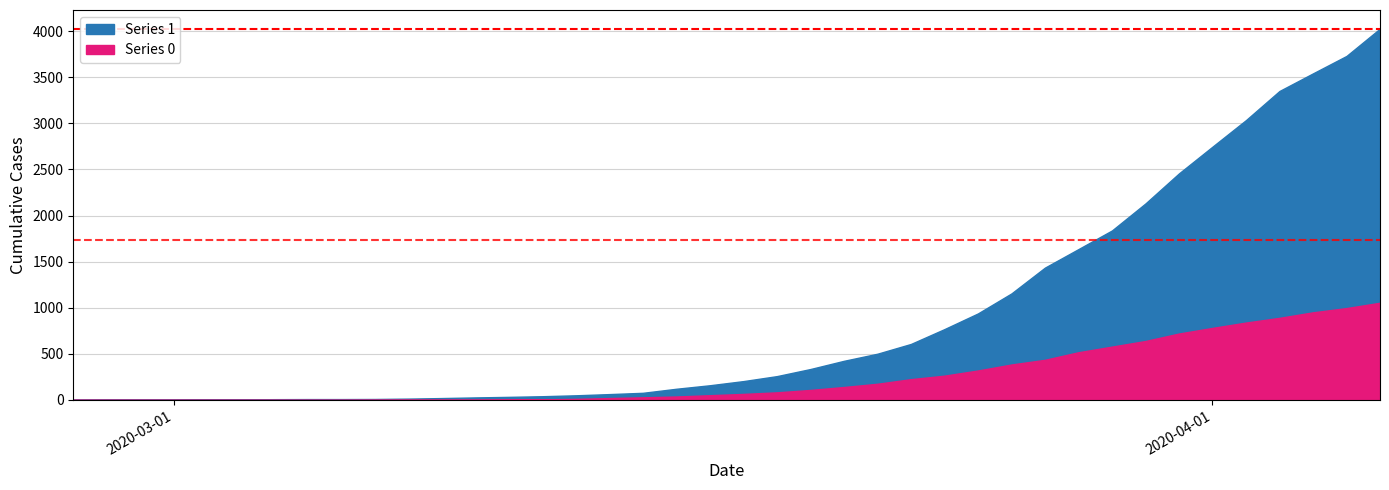

Is the value of 1 at 2020-03-20 greater than the value of 0 at 2020-03-08?

Yes